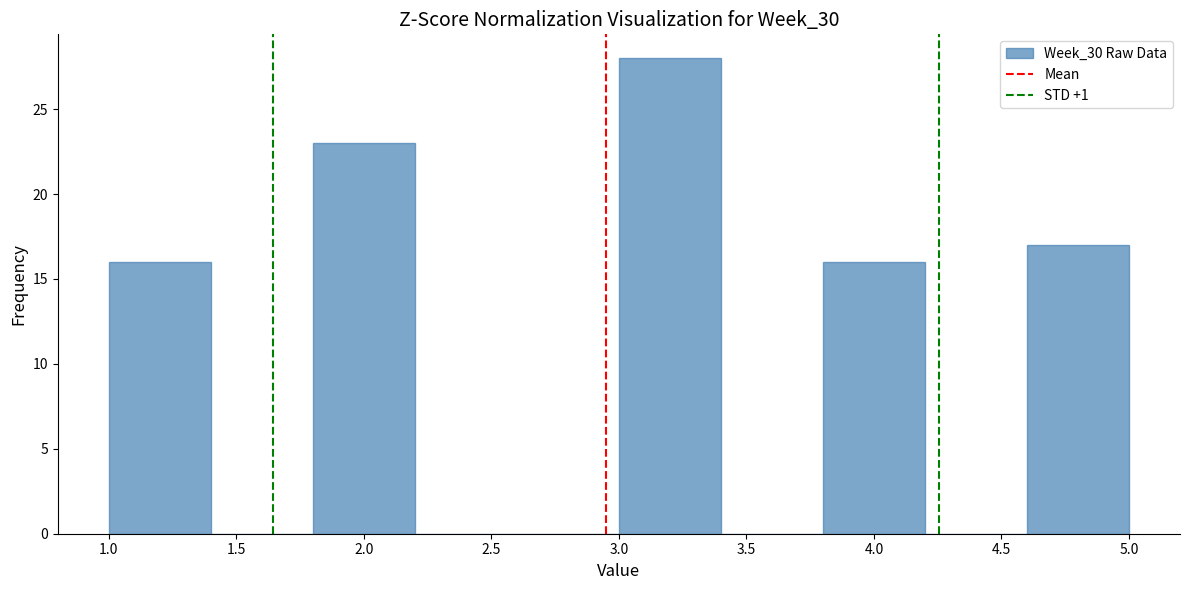

Reading left to right, transcribe this chart: for each bar, give the range it covers on the x-axis and its height. The values are not printed on the chart, so give them approximately, as read against the axis.

1.0 to 1.4: 16
1.4 to 1.8: 0
1.8 to 2.2: 23
2.2 to 2.6: 0
2.6 to 3.0: 0
3.0 to 3.4: 28
3.4 to 3.8: 0
3.8 to 4.2: 16
4.2 to 4.6: 0
4.6 to 5.0: 17